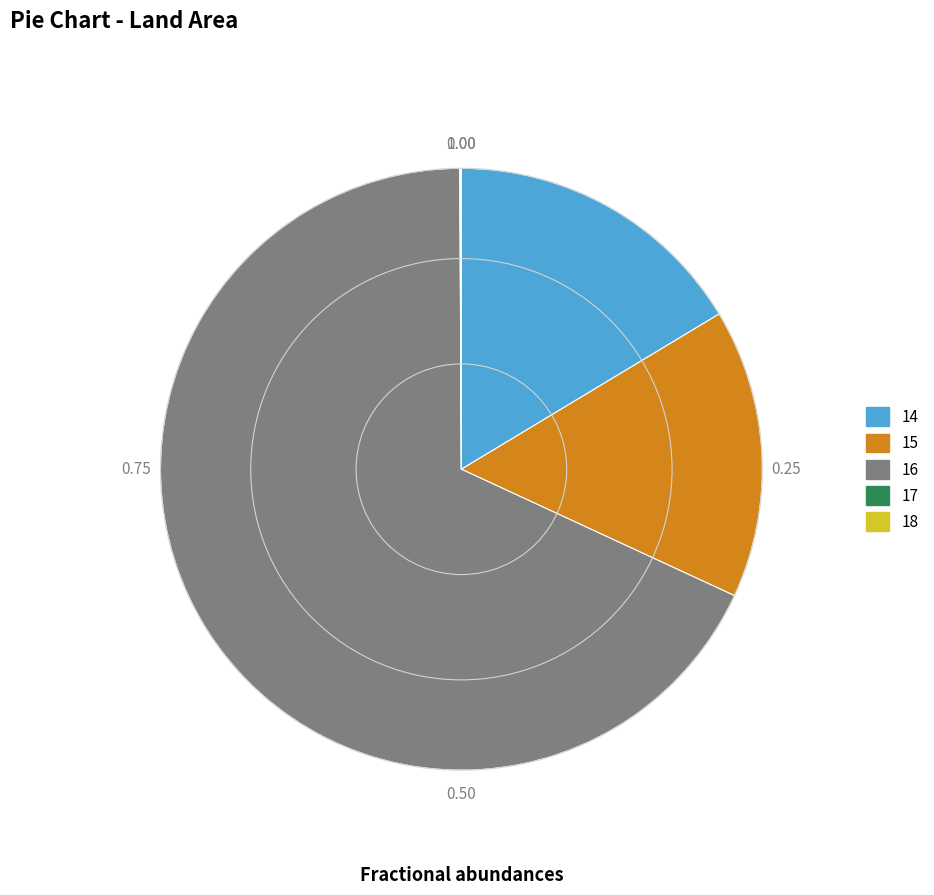

What is the majority slice?

16